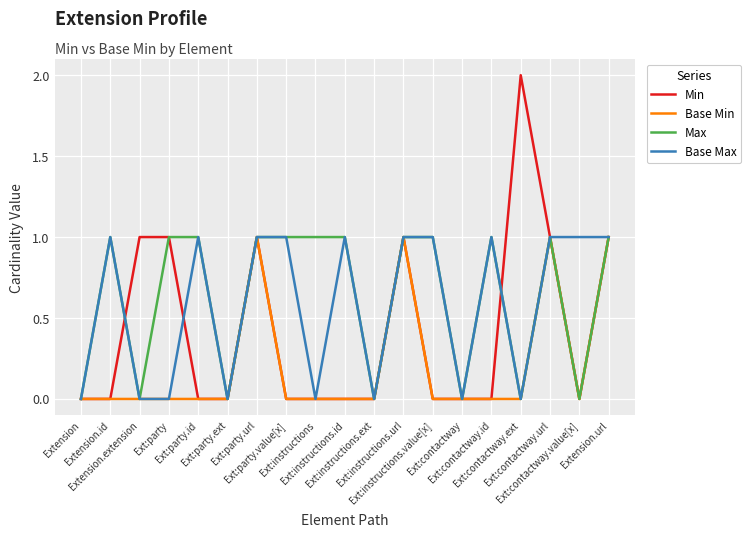

Count the Base Max values in the range 0 to 1.

19